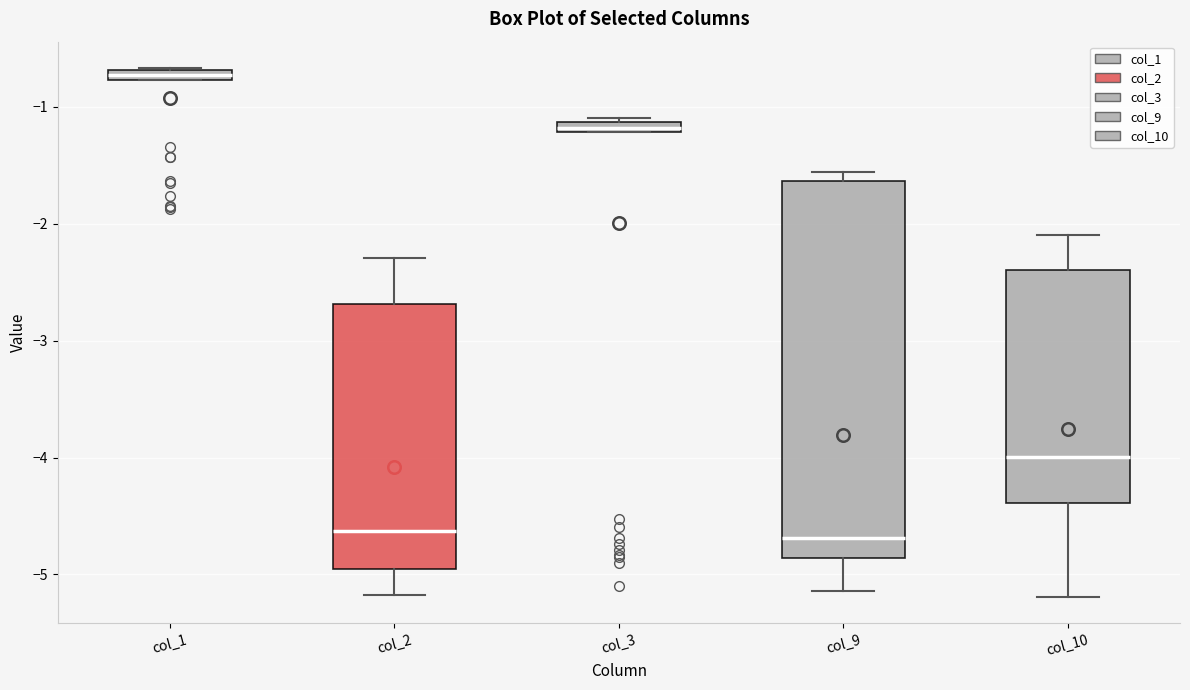

Where is the lower edge of the box for col_9 on the y-axis? The values are not printed on the chart, so give them approximately, as read against the axis.

-4.9